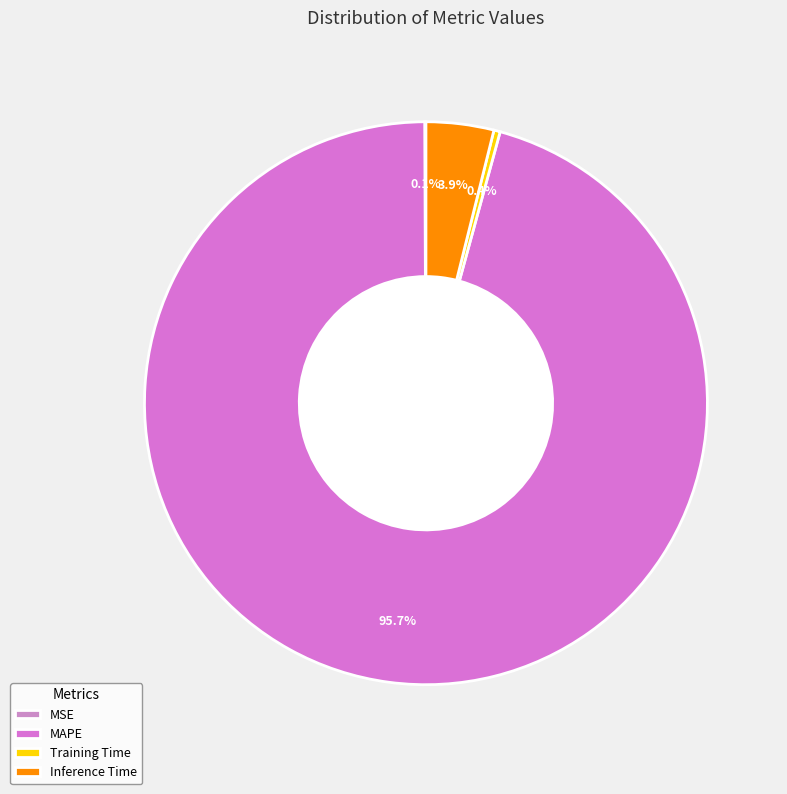

To the nearest percent, what is the difference between the largest and smallest slice percentages?

96%